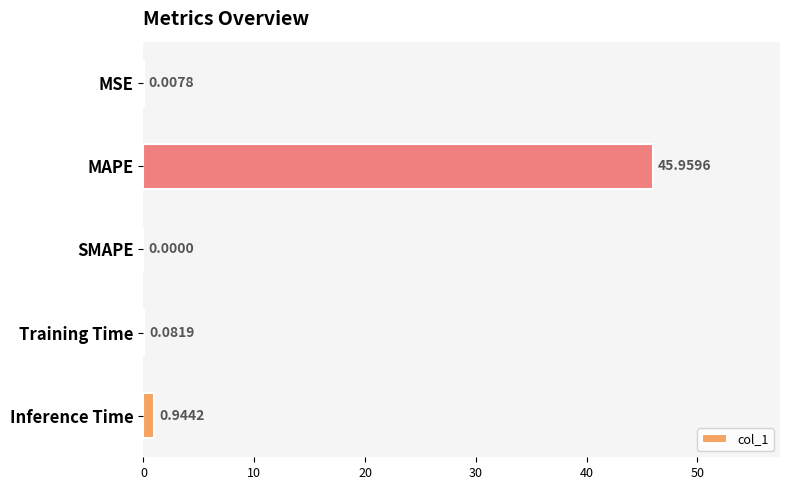

What is the average value?

9.4